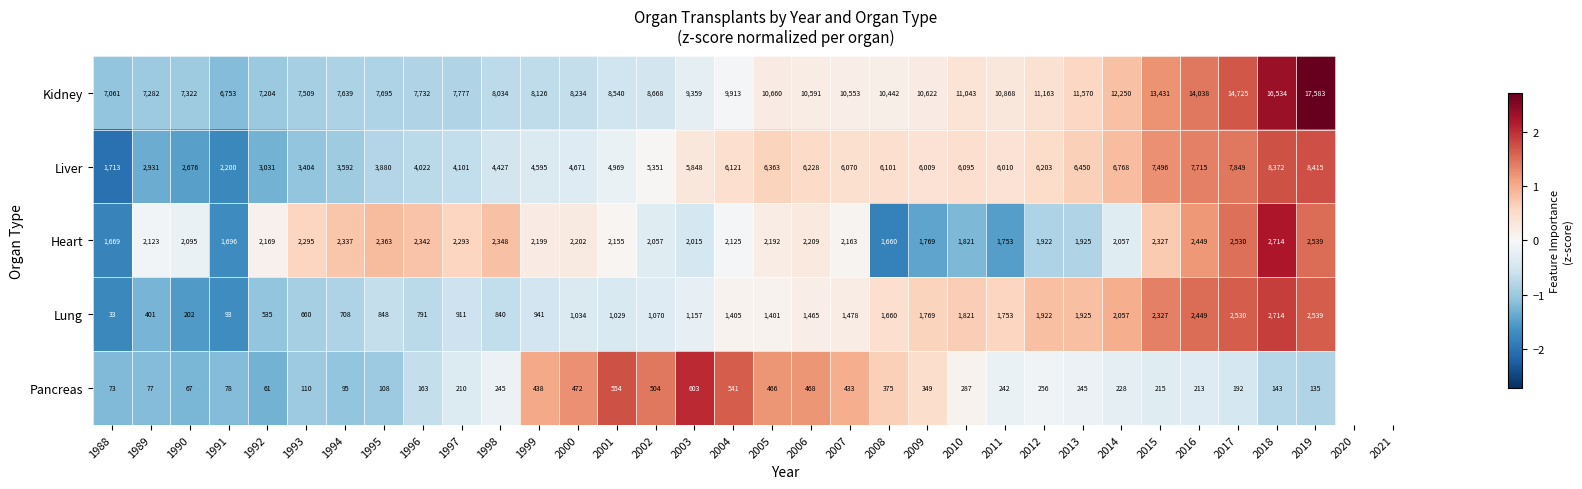

Which series changed the most between 2002 and 2007?

Kidney